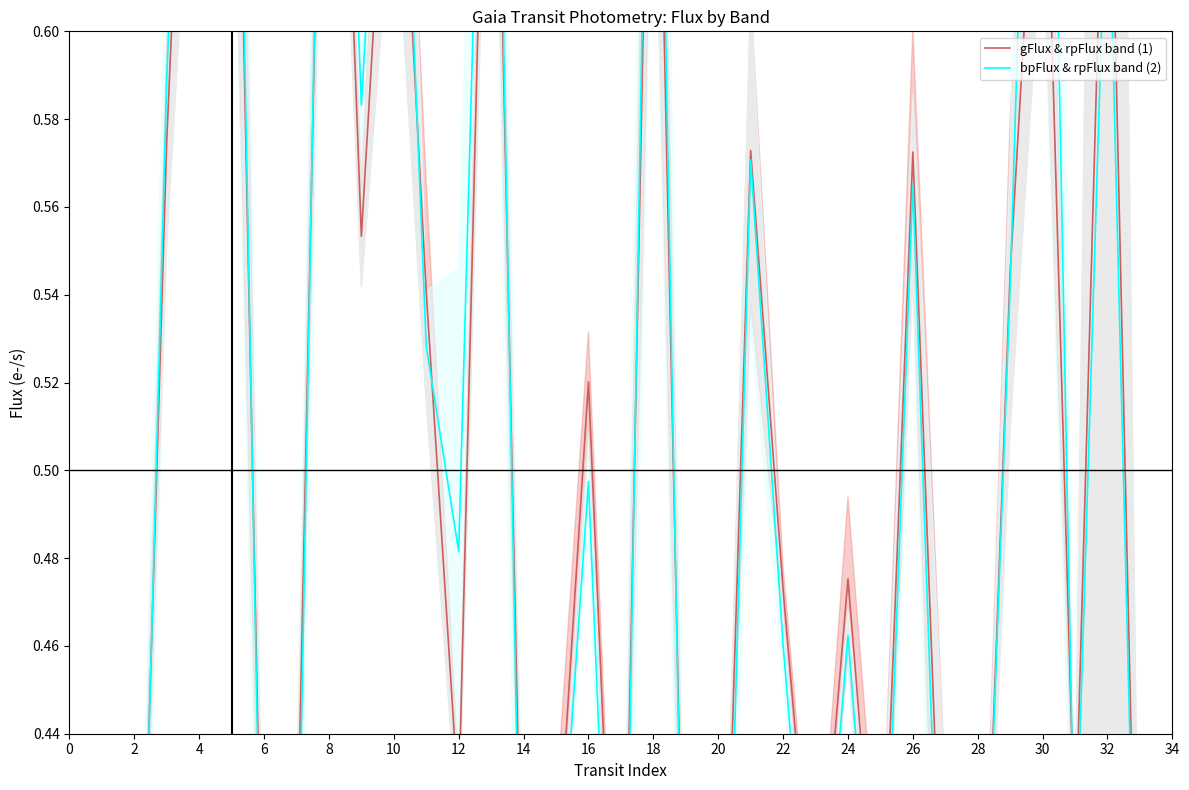

What are all the series names shown in the legend?

gFlux & rpFlux band (1), bpFlux & rpFlux band (2)